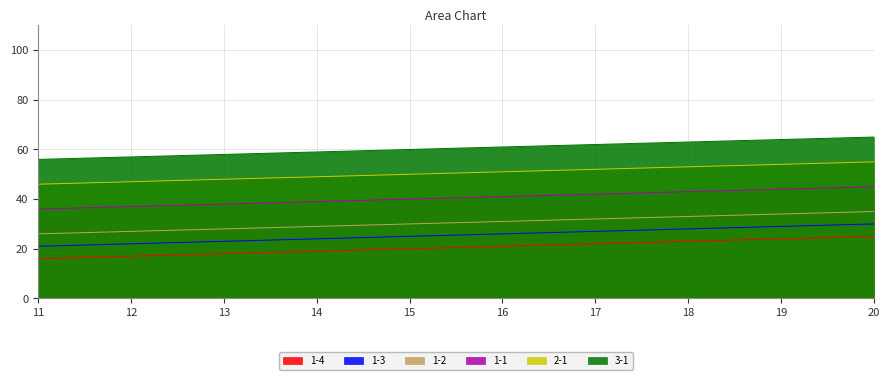

Which has a higher value, 20 or 12?

20